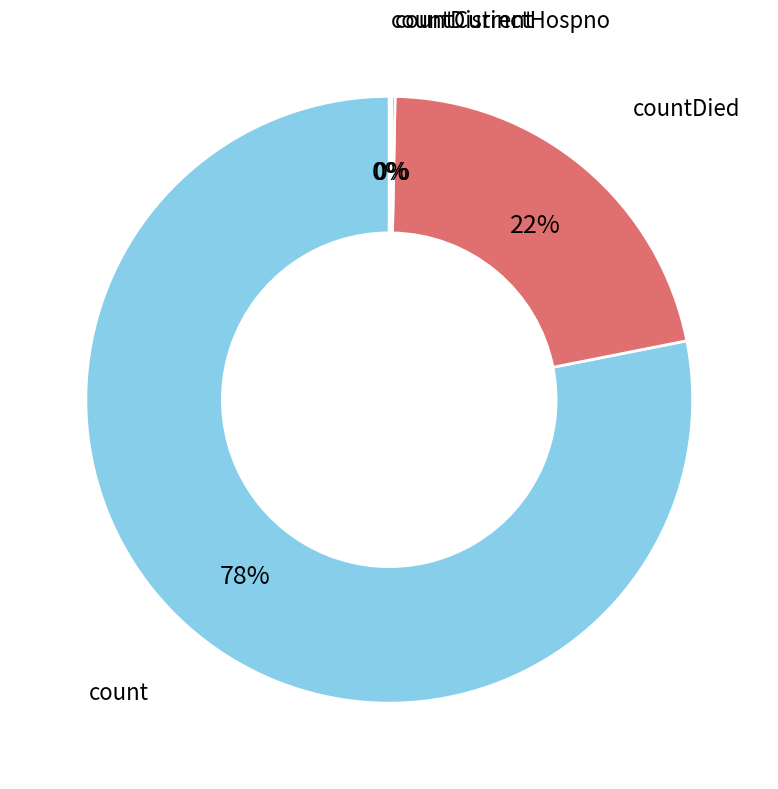

To the nearest percent, what is the difference between the largest and smallest slice percentages?

78%